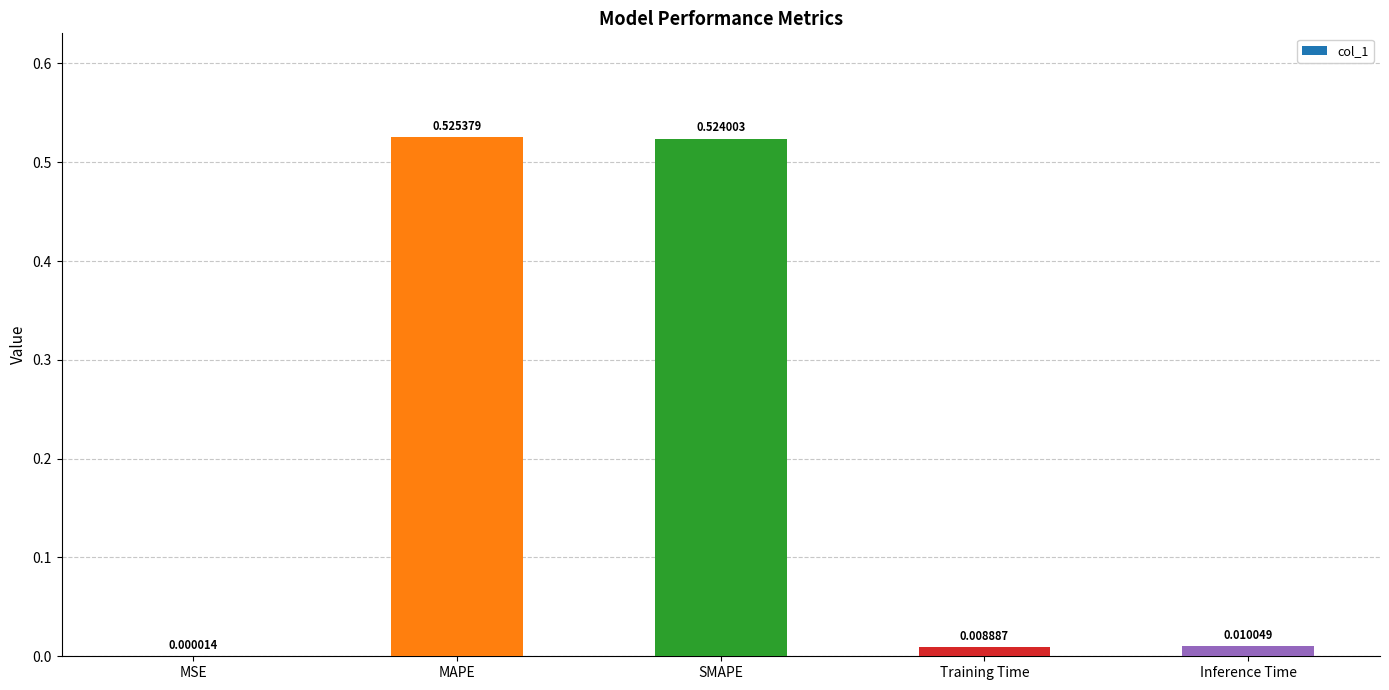

Which has a higher value, Inference Time or MSE?

Inference Time